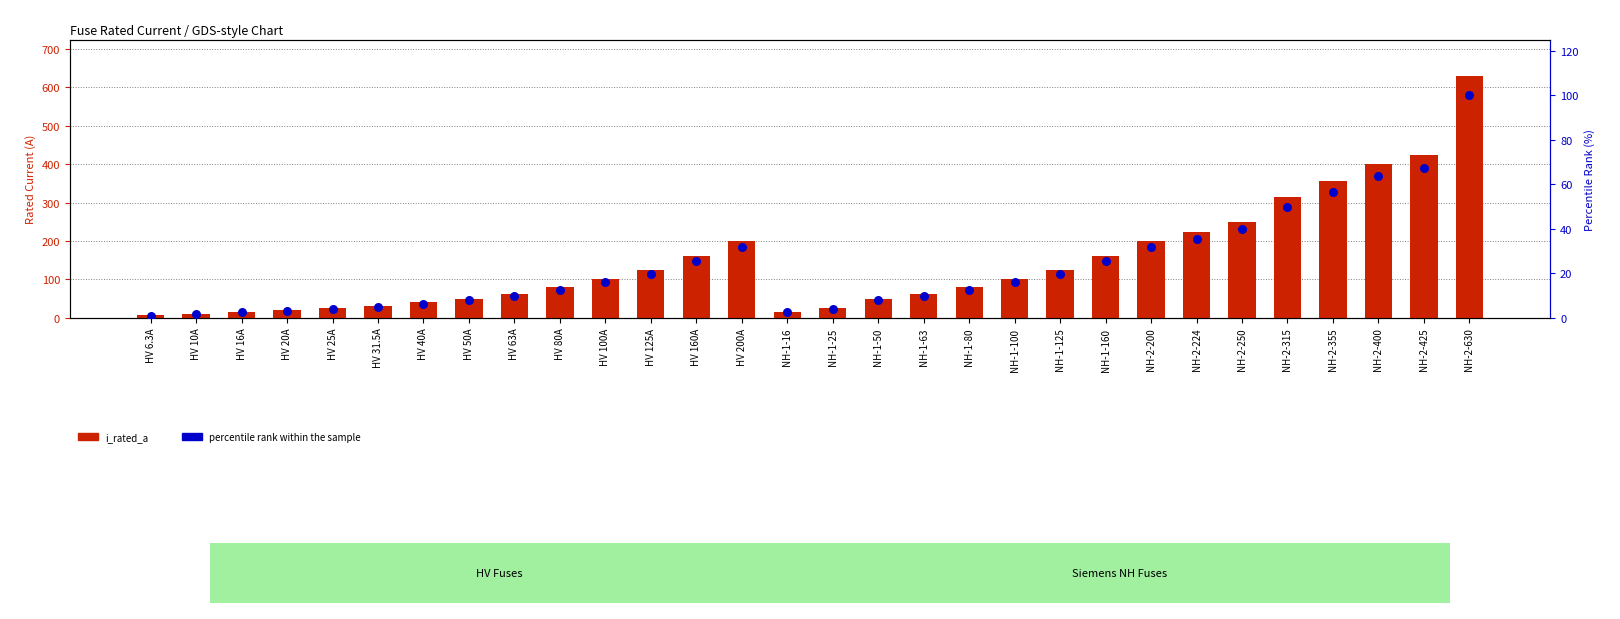

What are all the series names shown in the legend?

i_rated_a, percentile rank within the sample